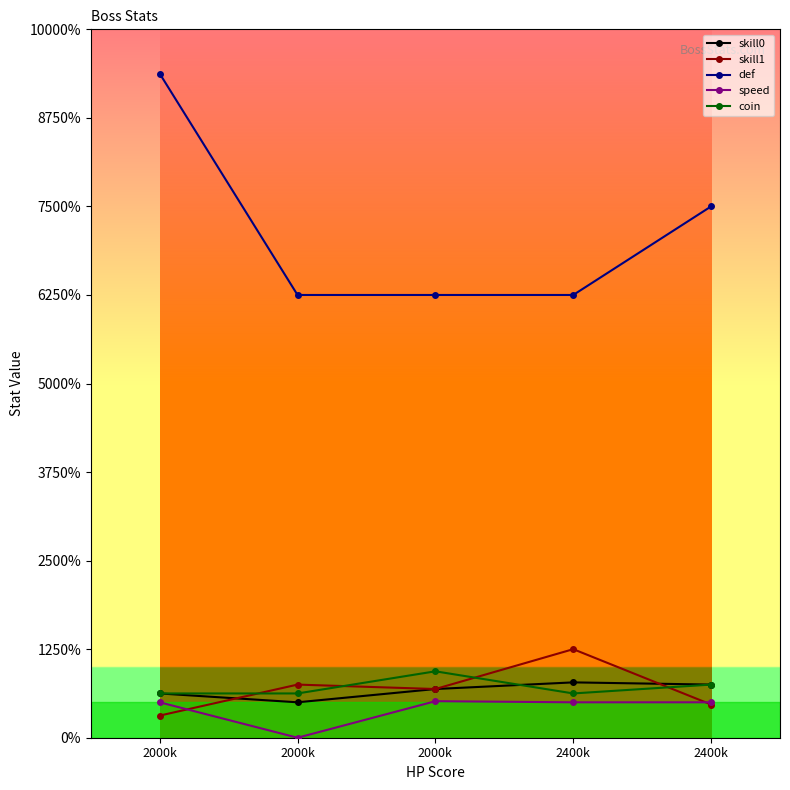

What is the label of the 5th point from the left?

2400k